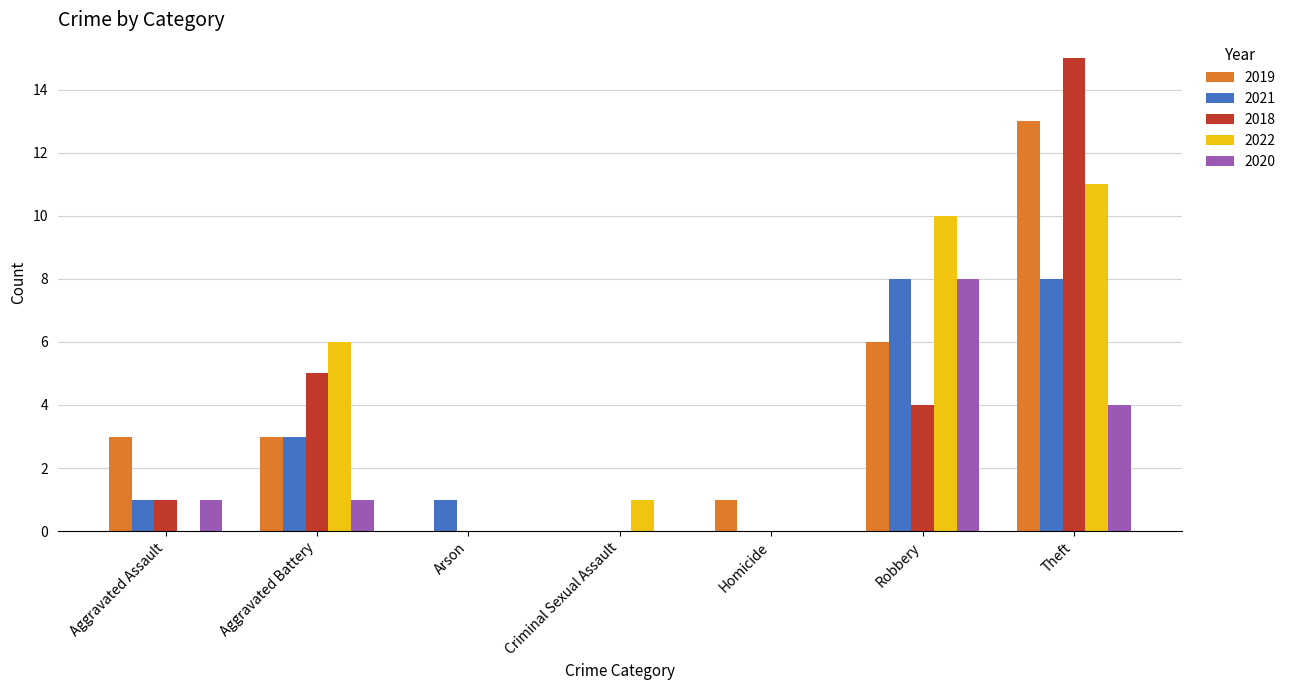

What is the highest value of the 2021 series?

8